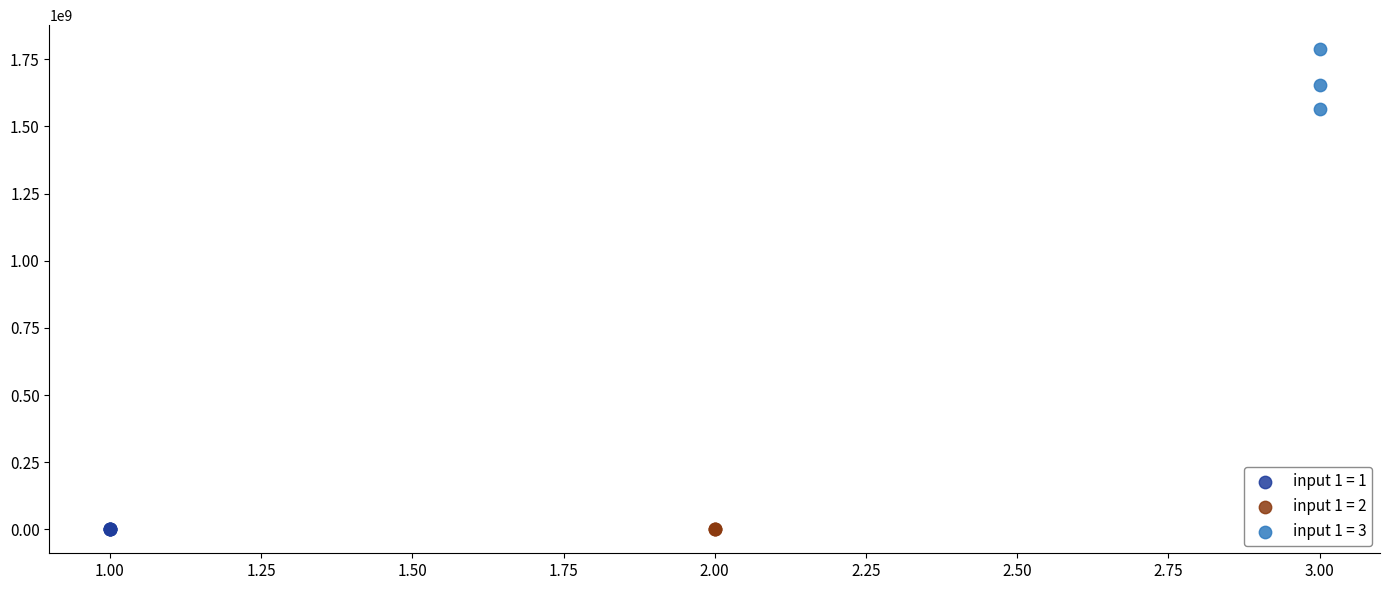

Which series contains the highest Y value?

input 1 = 3